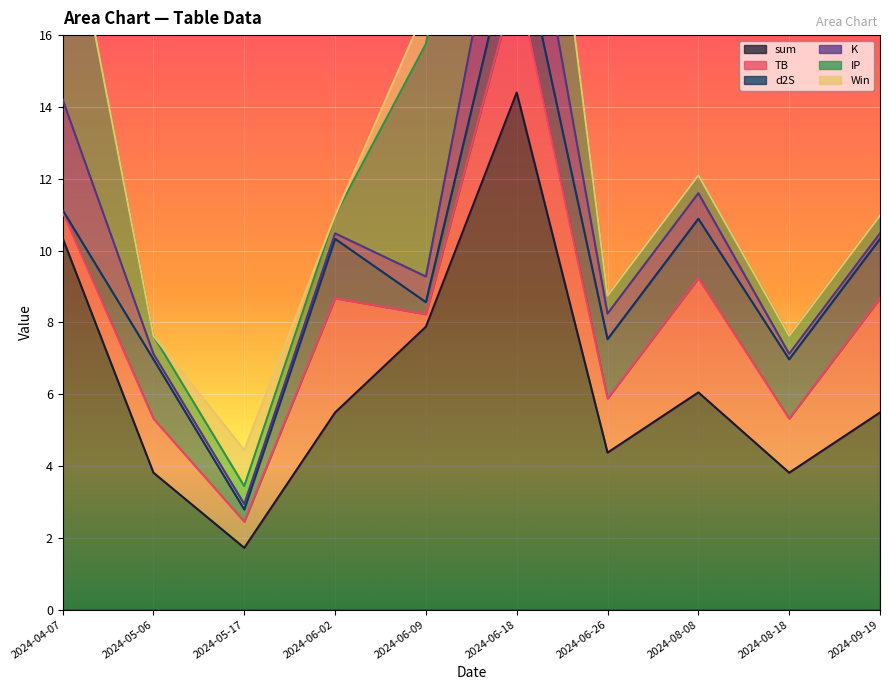

Reading right to left, what are all the values shown in this chart?

sum: 2024-09-19=5.5	2024-08-18=3.8	2024-08-08=6.0	2024-06-26=4.4	2024-06-18=14.4	2024-06-09=7.9	2024-06-02=5.5	2024-05-17=1.7	2024-05-06=3.8	2024-04-07=10.3
TB: 2024-09-19=3.2	2024-08-18=1.5	2024-08-08=3.2	2024-06-26=1.5	2024-06-18=3.2	2024-06-09=0.3	2024-06-02=3.2	2024-05-17=0.7	2024-05-06=1.5	2024-04-07=0.7
d2S: 2024-09-19=1.7	2024-08-18=1.7	2024-08-08=1.7	2024-06-26=1.7	2024-06-18=1.7	2024-06-09=0.3	2024-06-02=1.7	2024-05-17=0.3	2024-05-06=1.7	2024-04-07=0.1
K: 2024-09-19=0.2	2024-08-18=0.2	2024-08-08=0.7	2024-06-26=0.7	2024-06-18=3.1	2024-06-09=0.7	2024-06-02=0.2	2024-05-17=0.2	2024-05-06=0.2	2024-04-07=3.1
IP: 2024-09-19=0.5	2024-08-18=0.5	2024-08-08=0.5	2024-06-26=0.5	2024-06-18=6.5	2024-06-09=6.5	2024-06-02=0.5	2024-05-17=0.5	2024-05-06=0.5	2024-04-07=6.5
Win: 2024-09-19=0.0	2024-08-18=0.0	2024-08-08=0.0	2024-06-26=0.0	2024-06-18=0.0	2024-06-09=1.0	2024-06-02=0.0	2024-05-17=1.0	2024-05-06=0.0	2024-04-07=0.0